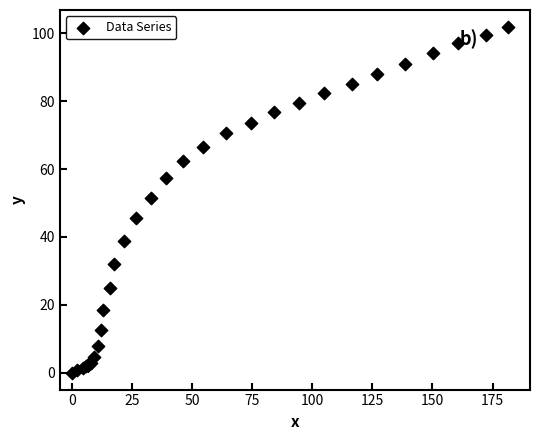

What Y value in the scatter plot is closest to 50?

51.5